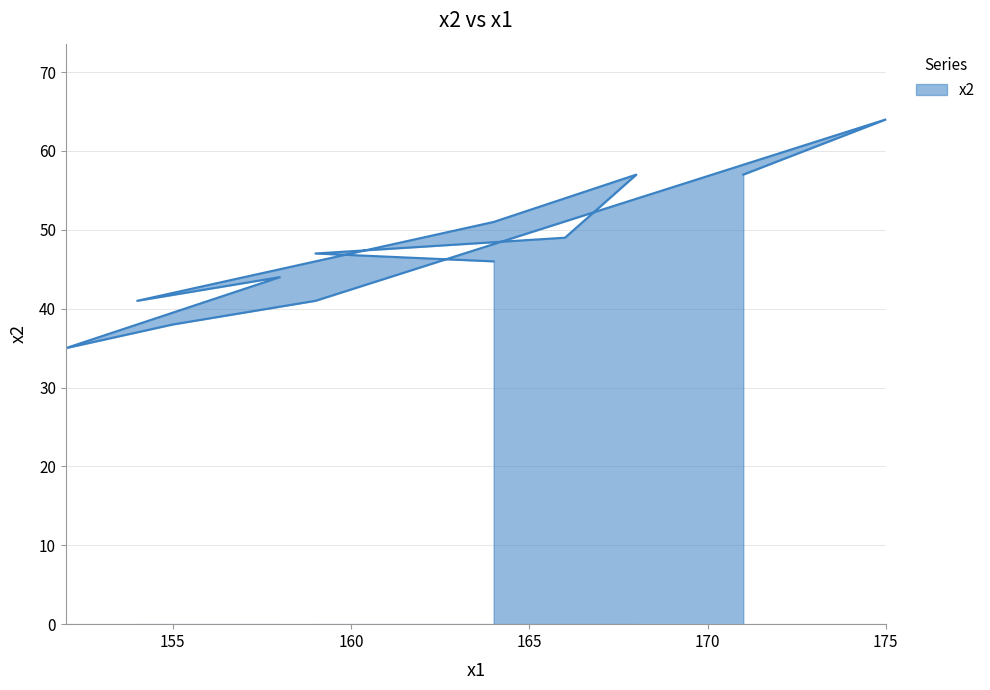

Reading left to right, extract all data points from this chart.

171=57	175=64	159=41	155=38	152=35	158=44	154=41	164=51	168=57	166=49	159=47	164=46